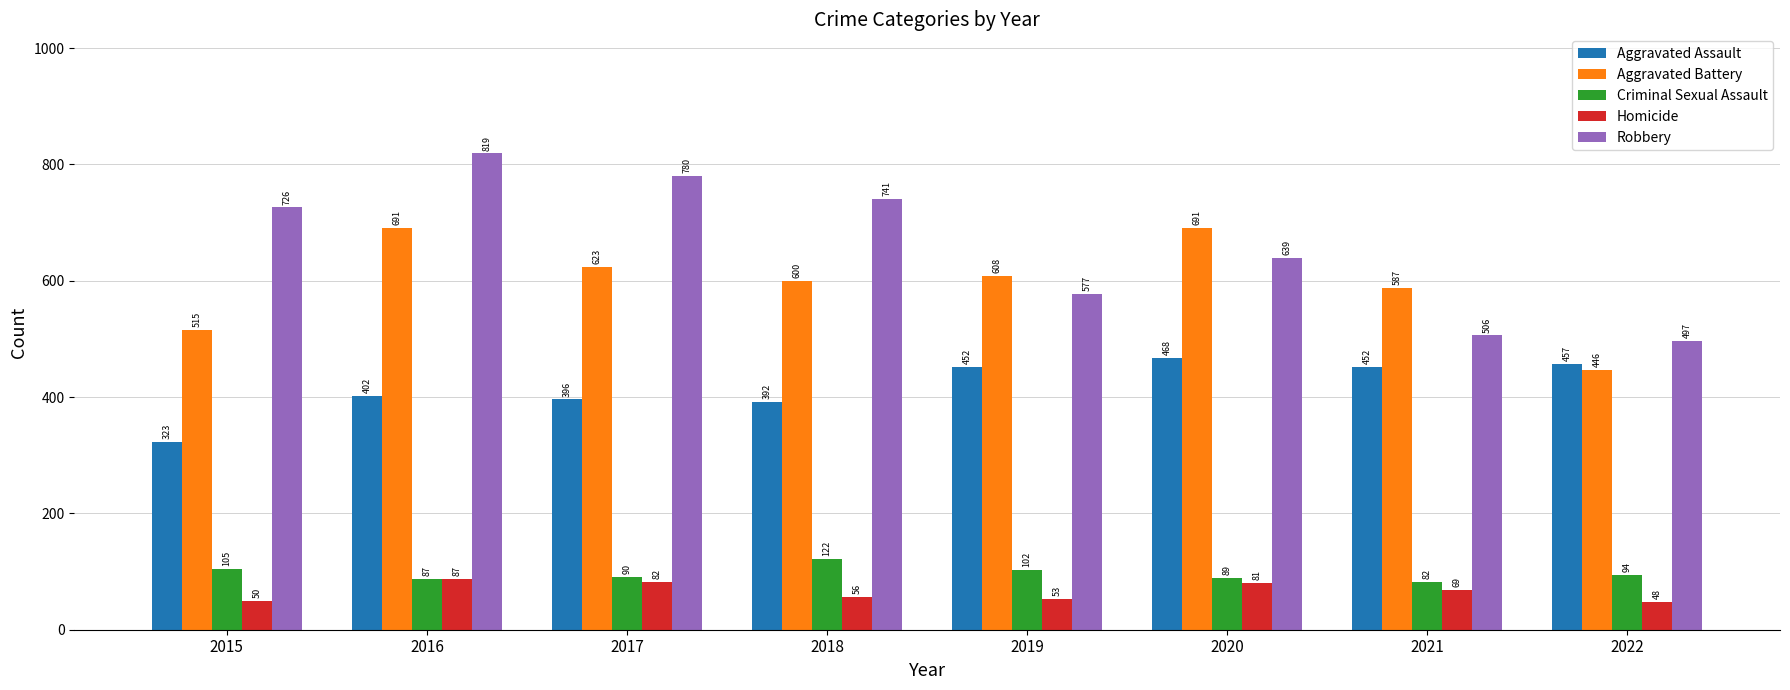

Reading right to left, extract all data points from this chart.

Aggravated Assault: 2022=457	2021=452	2020=468	2019=452	2018=392	2017=396	2016=402	2015=323
Aggravated Battery: 2022=446	2021=587	2020=691	2019=608	2018=600	2017=623	2016=691	2015=515
Criminal Sexual Assault: 2022=94	2021=82	2020=89	2019=102	2018=122	2017=90	2016=87	2015=105
Homicide: 2022=48	2021=69	2020=81	2019=53	2018=56	2017=82	2016=87	2015=50
Robbery: 2022=497	2021=506	2020=639	2019=577	2018=741	2017=780	2016=819	2015=726